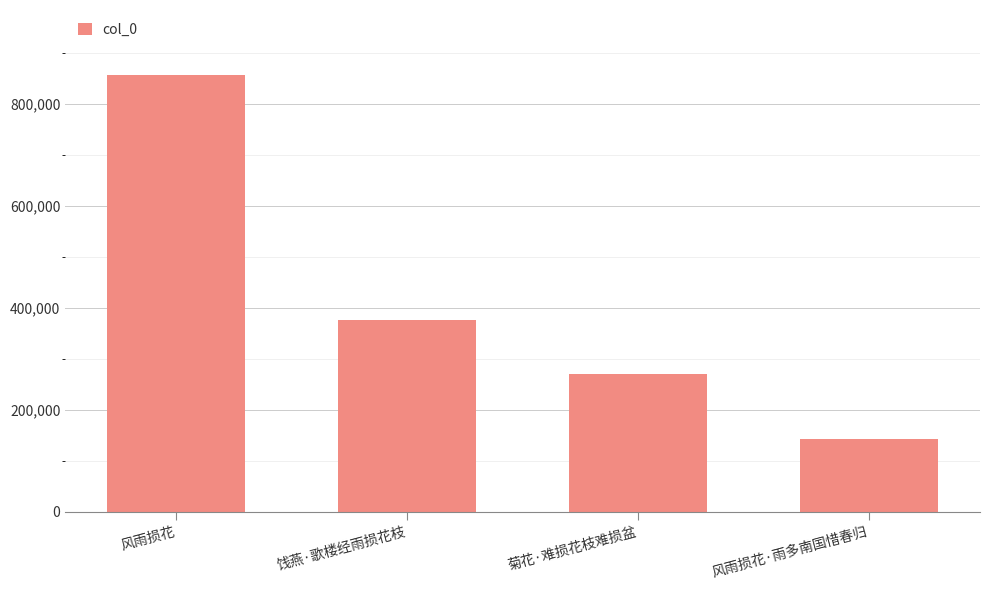

Approximately how many times larger is the value at 风雨损花 compared to 风雨损花·雨多南国惜春归?

6.0